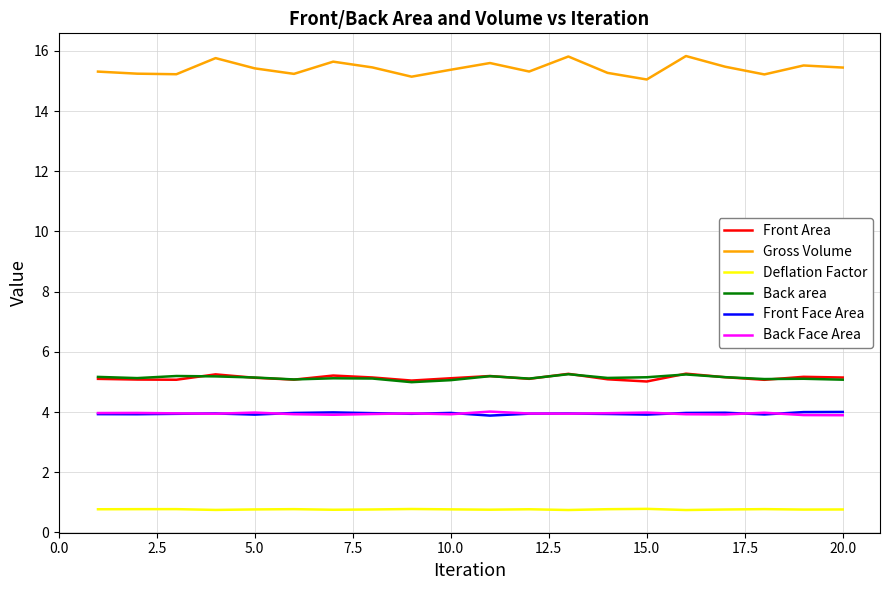

True or false: Gross Volume and Deflation Factor cross at least once.

False